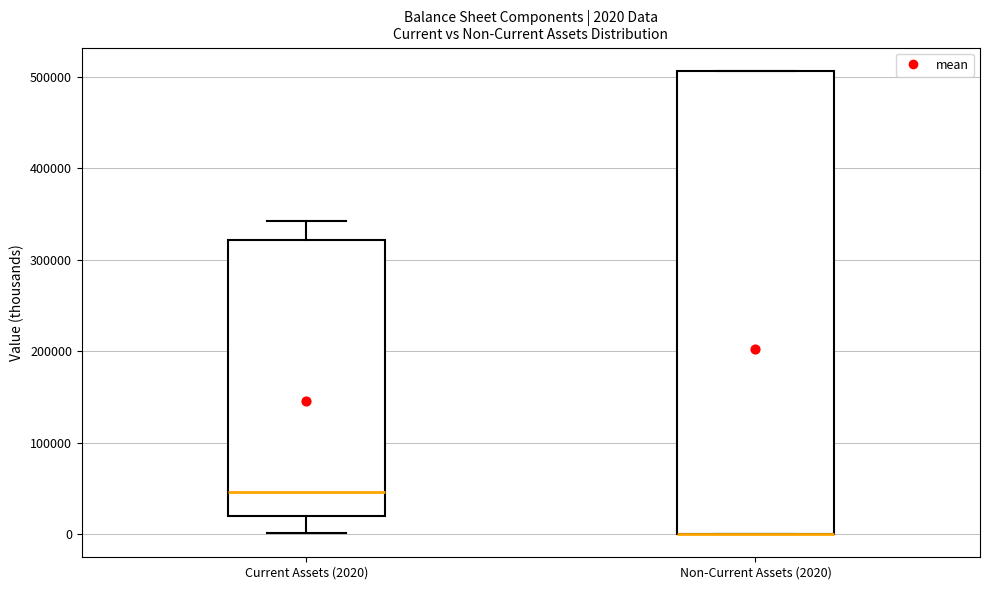

Comparing the boxes themselves (not the whiskers), which one is the tallest?

Non-Current Assets (2020)